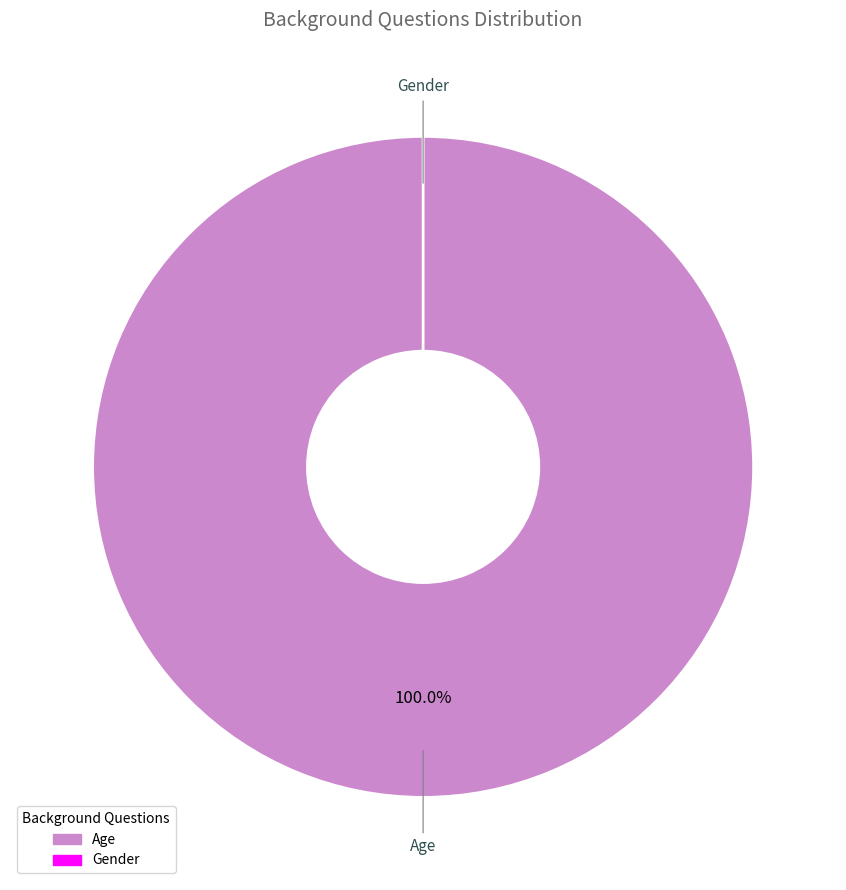

How many segments does this pie chart have?

2